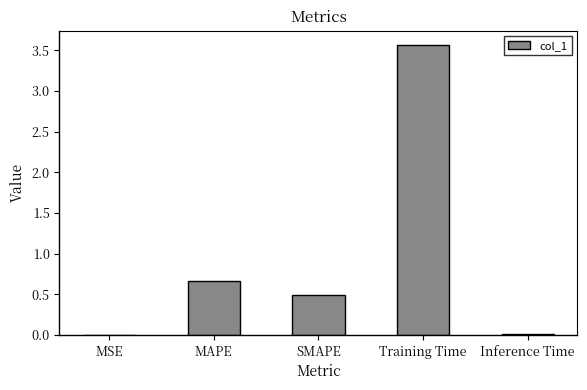

The chart shows a value of 0.2 at SMAPE. True or false?

False